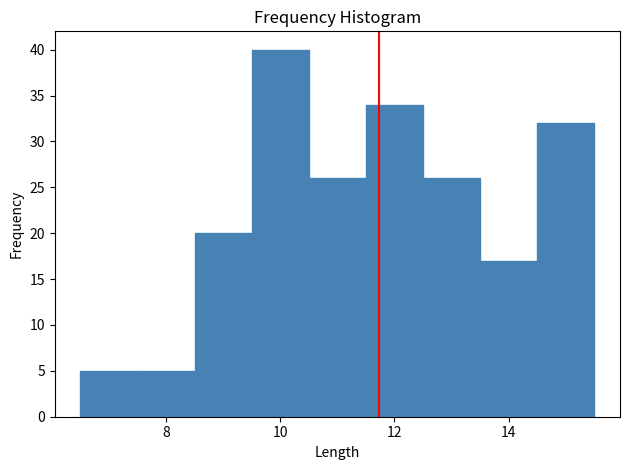

Reading left to right, list every bar in this chart as the range it spans on the x-axis followed by its height. Neither the bar edges nor the heights are printed on the chart, so give them approximately, as read against the axes.

6.5 to 7.5: 5
7.5 to 8.5: 5
8.5 to 9.5: 20
9.5 to 10.5: 40
10.5 to 11.5: 26
11.5 to 12.5: 34
12.5 to 13.5: 26
13.5 to 14.5: 17
14.5 to 15.5: 32